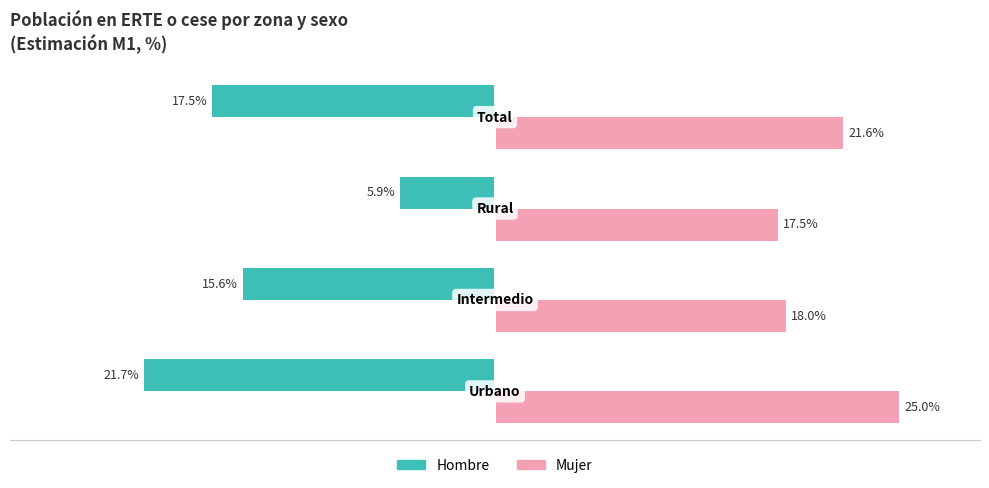

What is the value of the Hombre (M1) bar at the 1st from the left?

-21.7